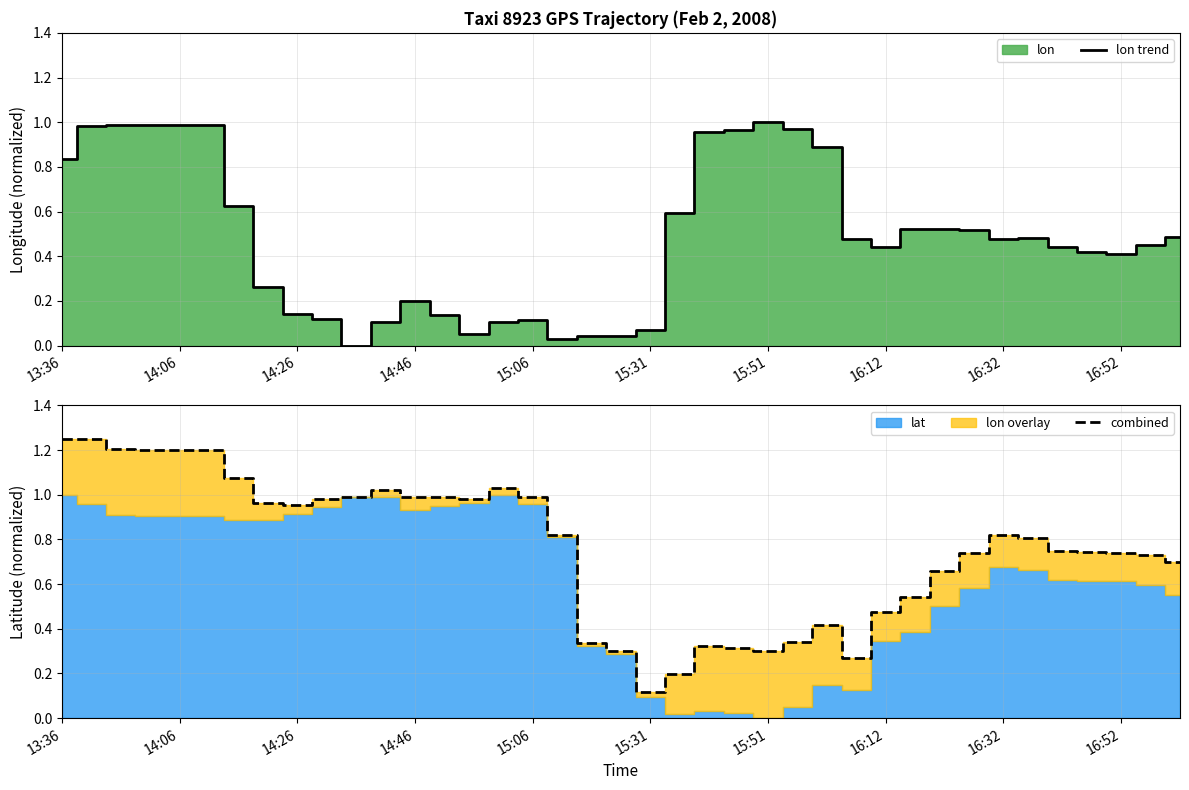

Which series has the largest total across all categories?

combined